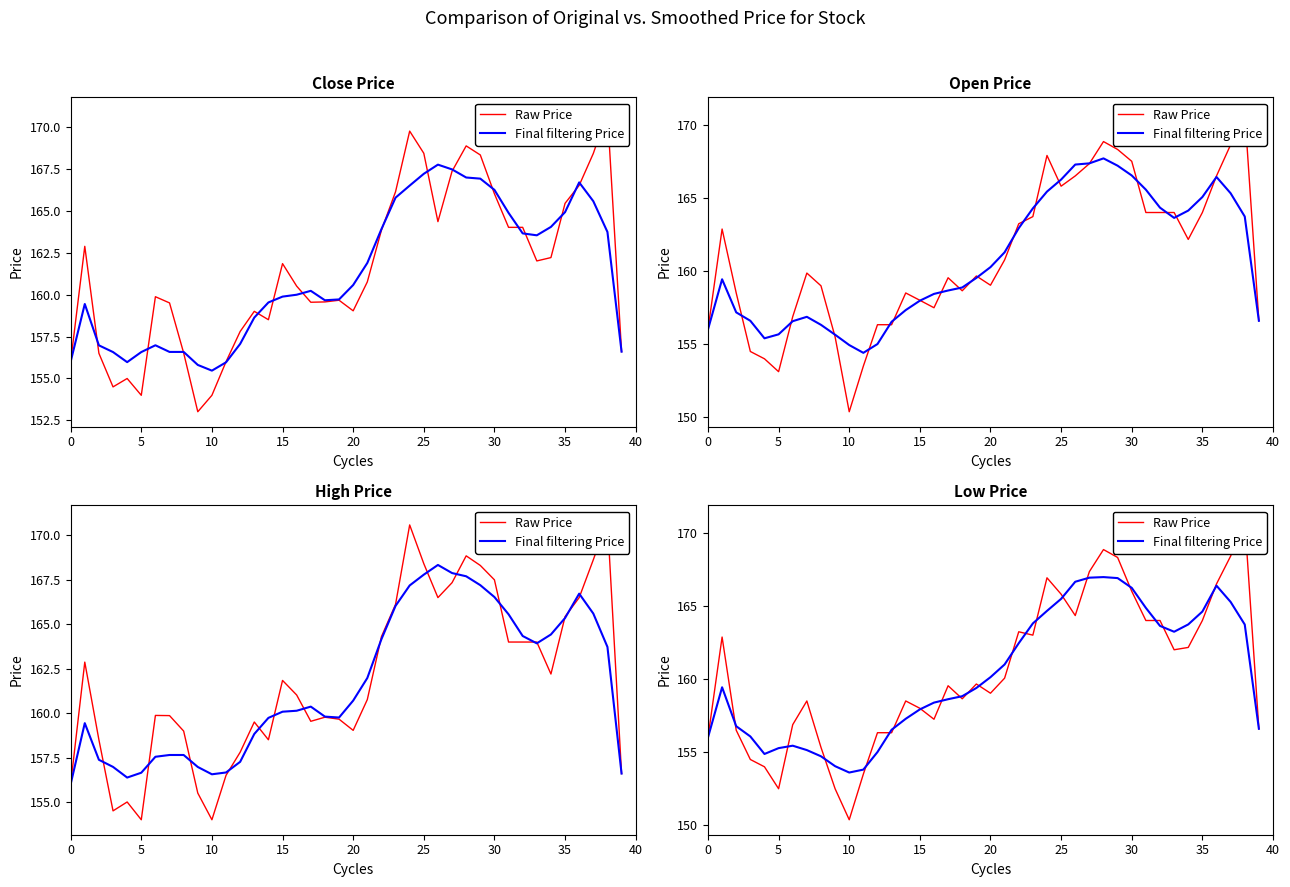

What is the minimum value for Raw Price?

150.4